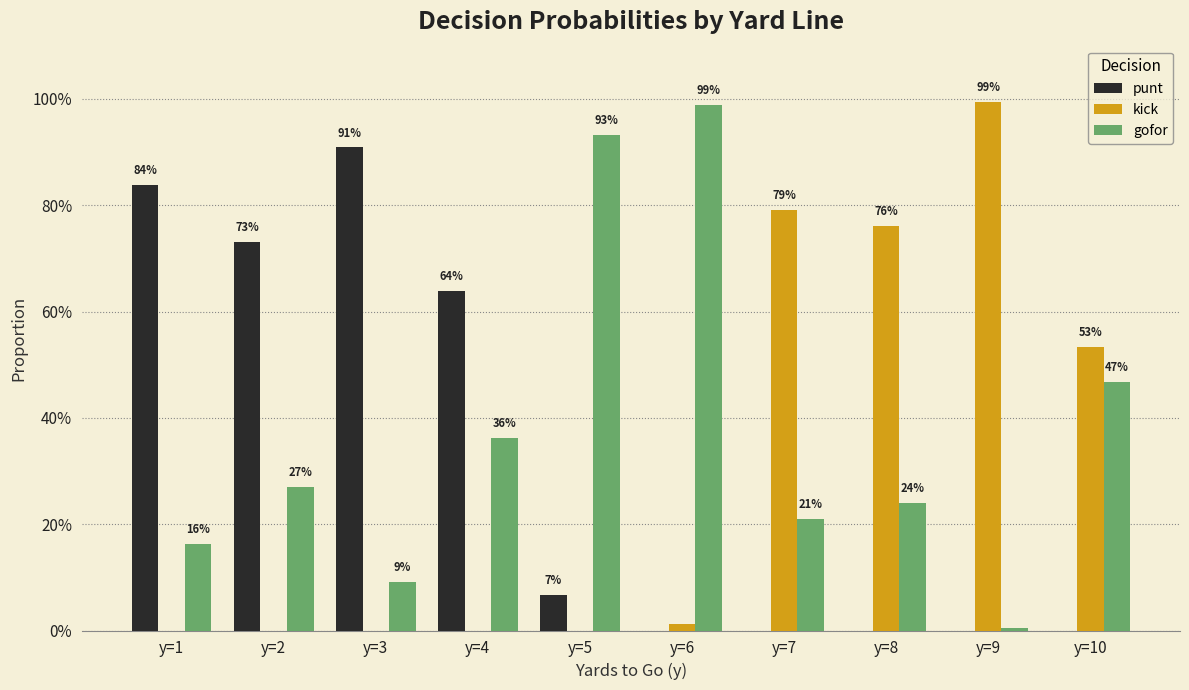

What is the average value of the gofor series?

0.4